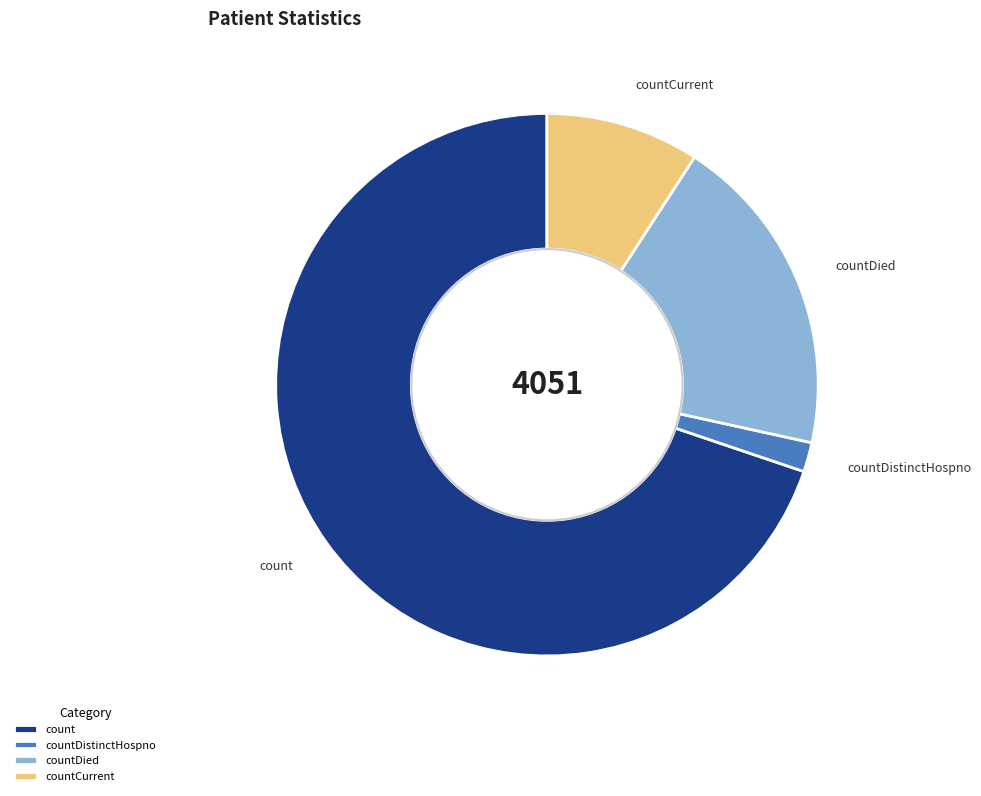

True or false: countDied accounts for 19% of the total.

True